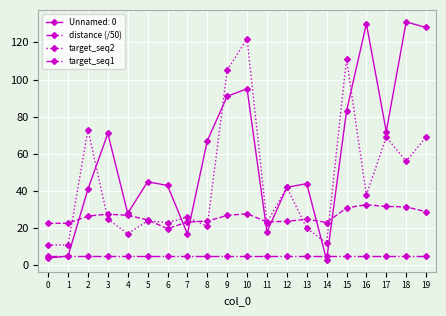

True or false: distance (/50) and target_seq1 cross at least once.

False